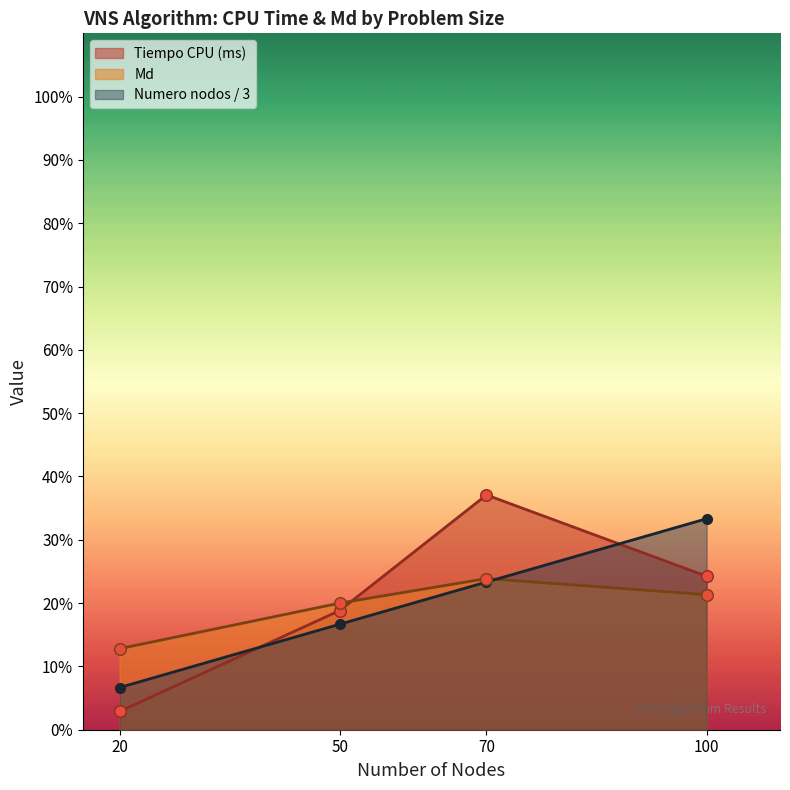

Which series has the largest total across all categories?

Tiempo CPU (ms)